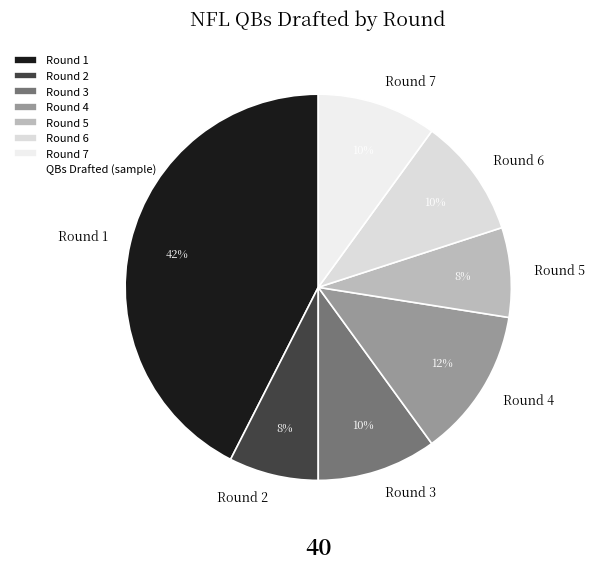

What is the largest slice in the pie chart?

Round 1